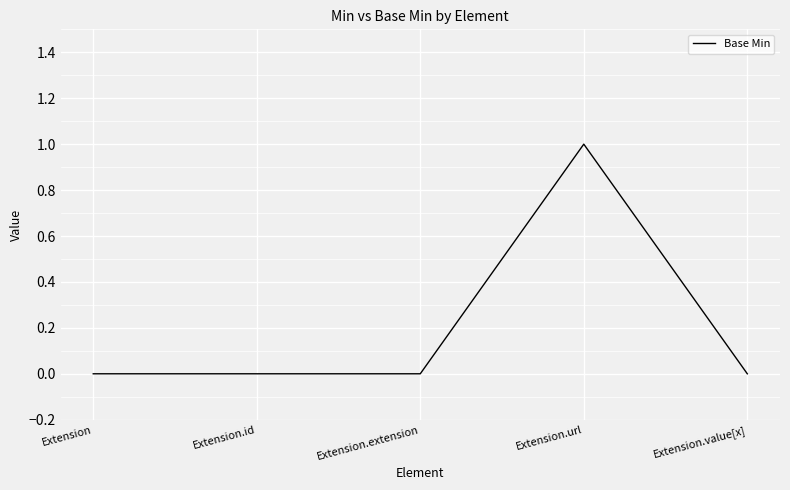

How many lines are shown in the chart?

1